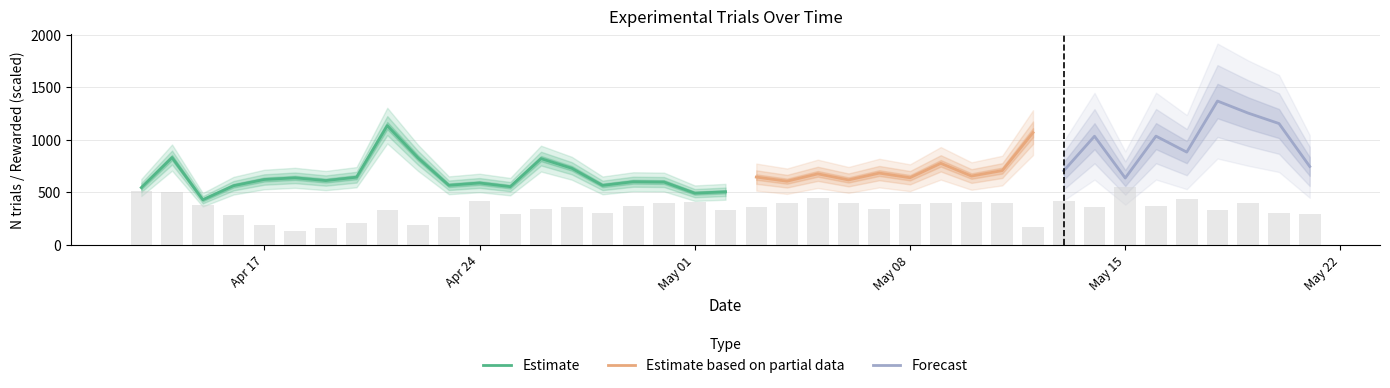

Where is Rewarded trials nearest to the value 68?

13